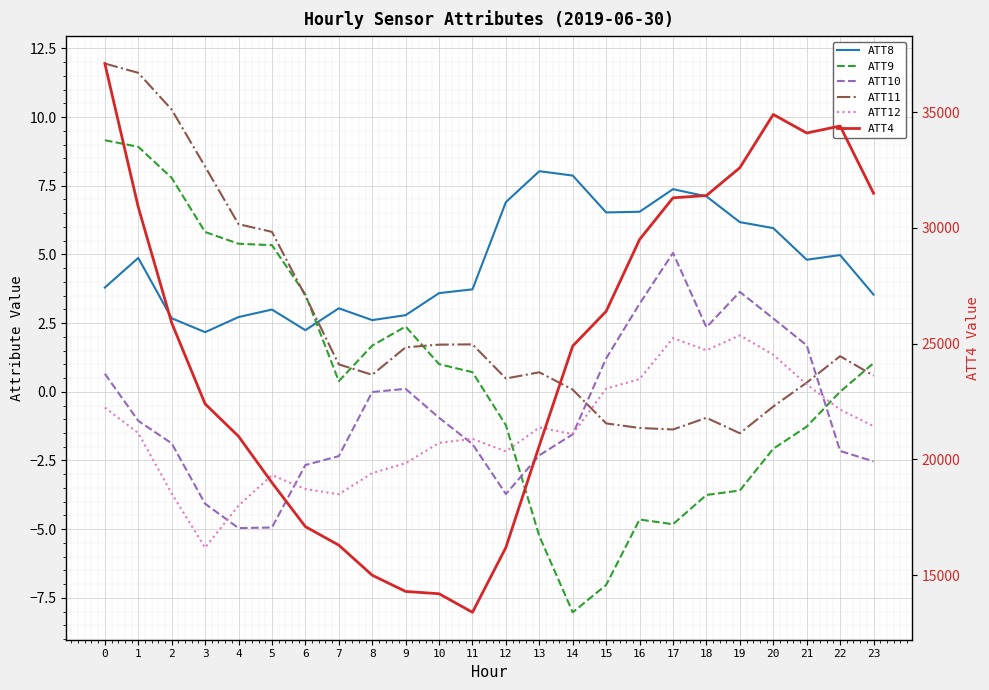

What is the average value of the ATT9 series?

0.5